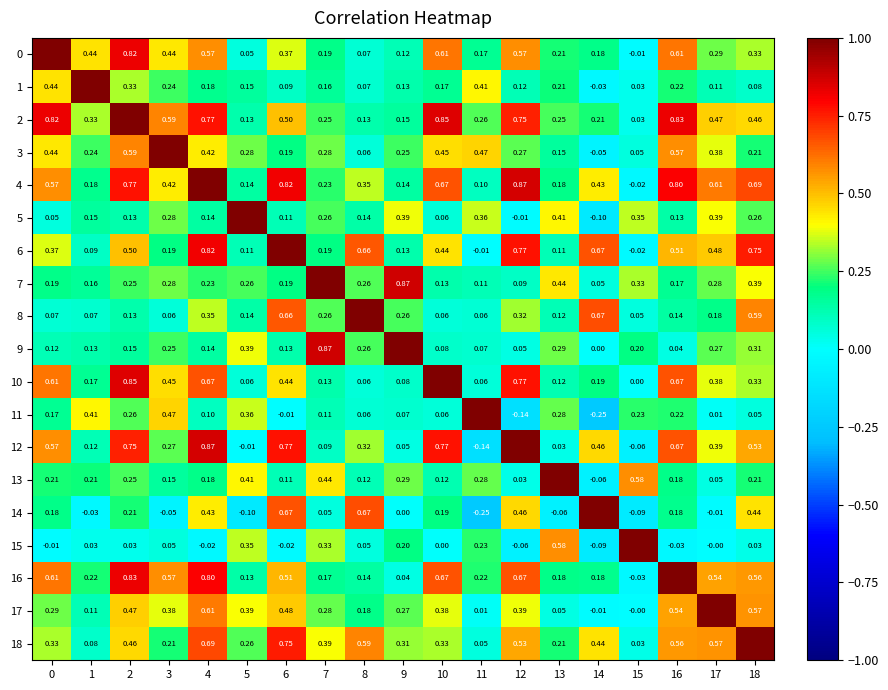

Is the value of 10 at 18 greater than the value of 0 at 17?

Yes